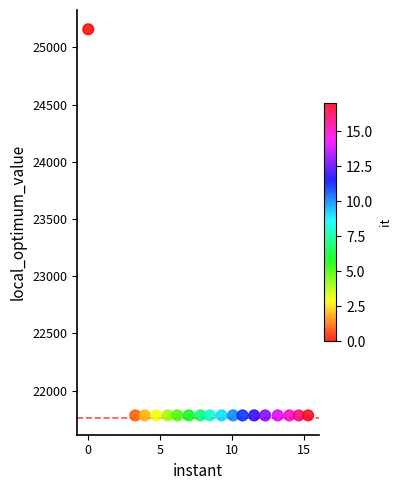

What is the range of Y values (max minus min)?

3376